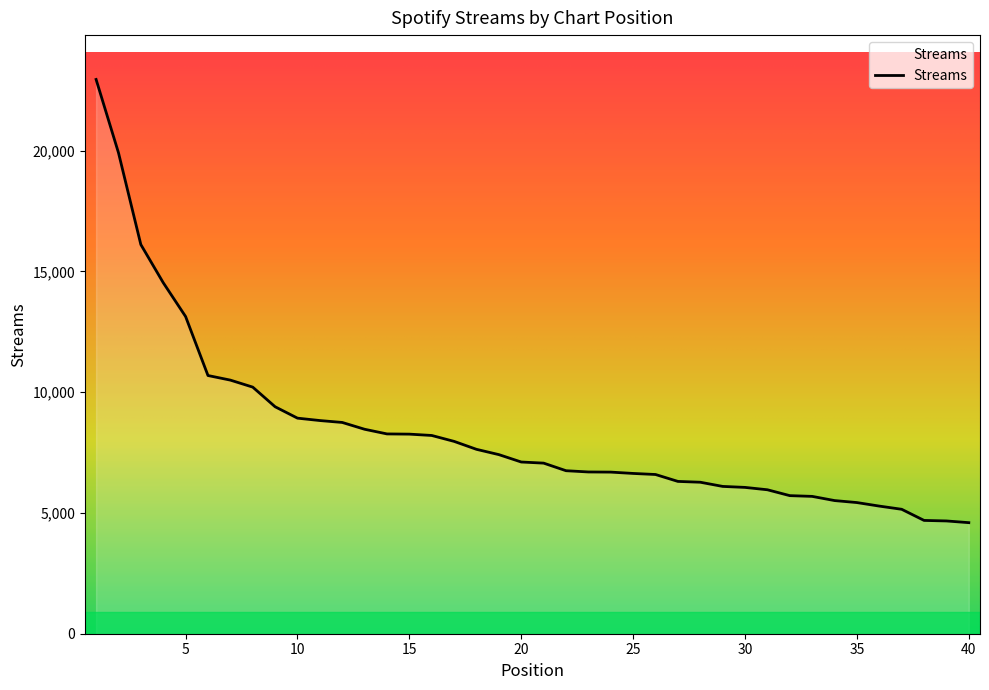

How many values are below 7109?

20